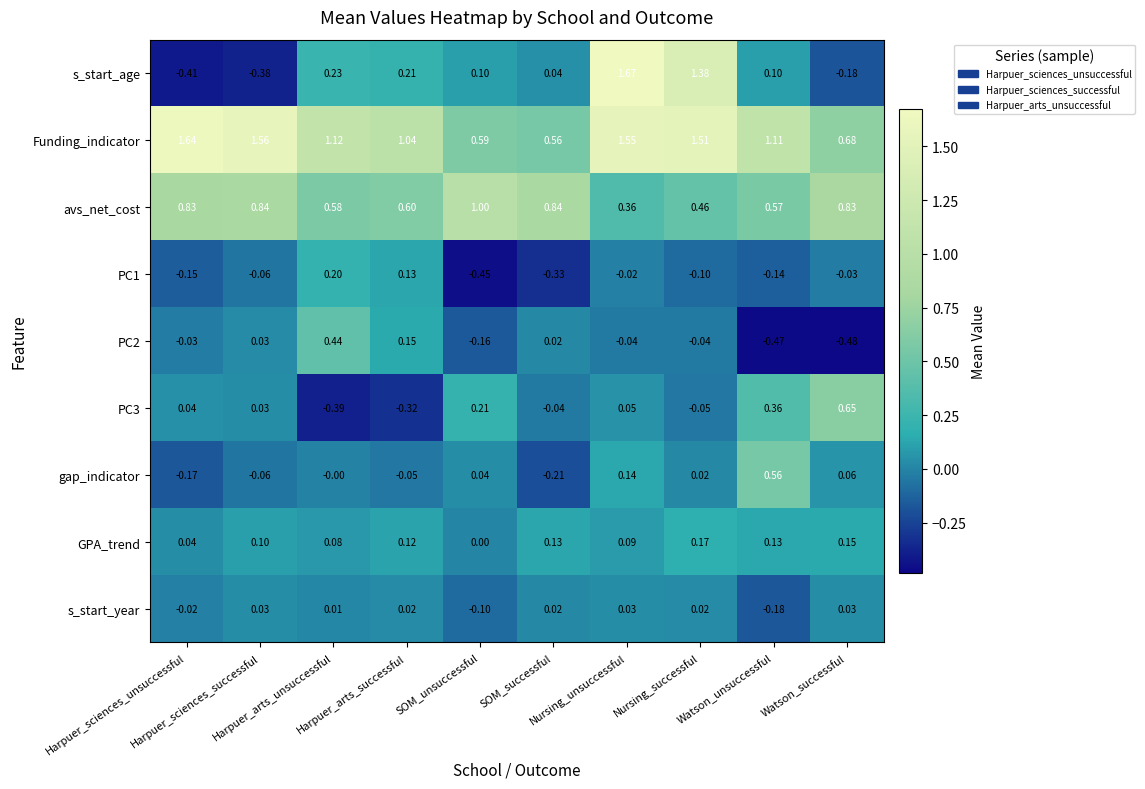

Which series has the largest range (max minus min)?

s_start_age